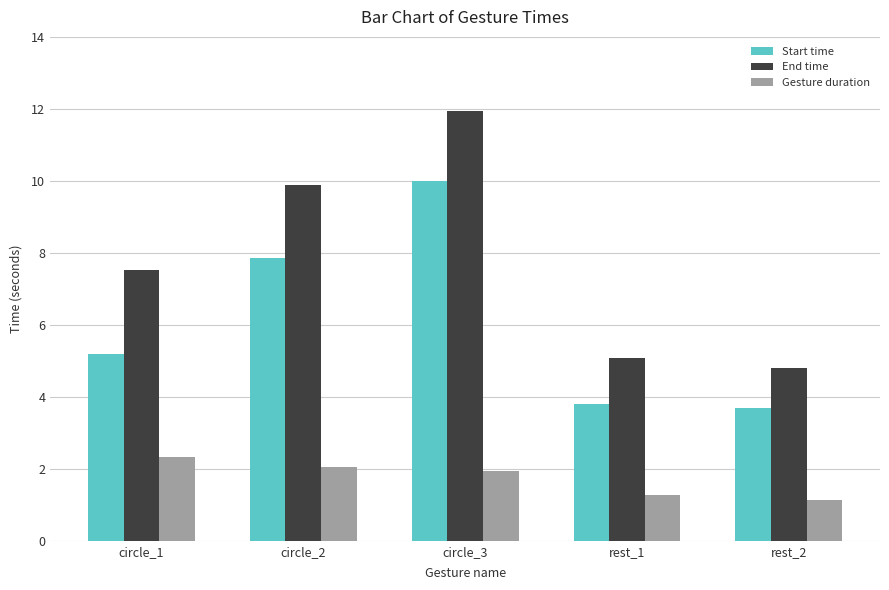

What is the average value of the Gesture duration series?

1.7